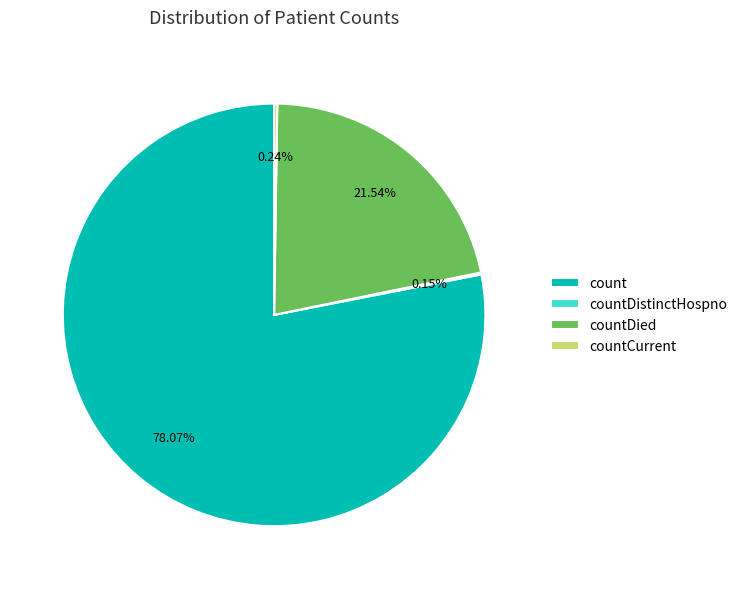

What is the majority slice?

count